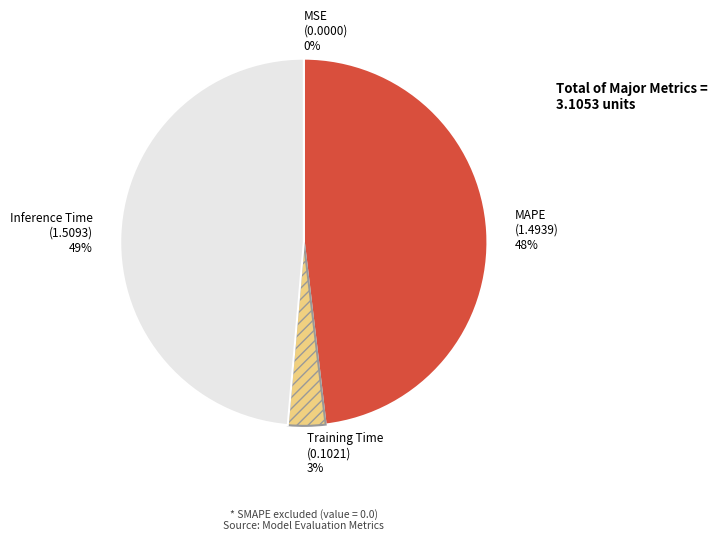

Does any single category account for the majority?

No